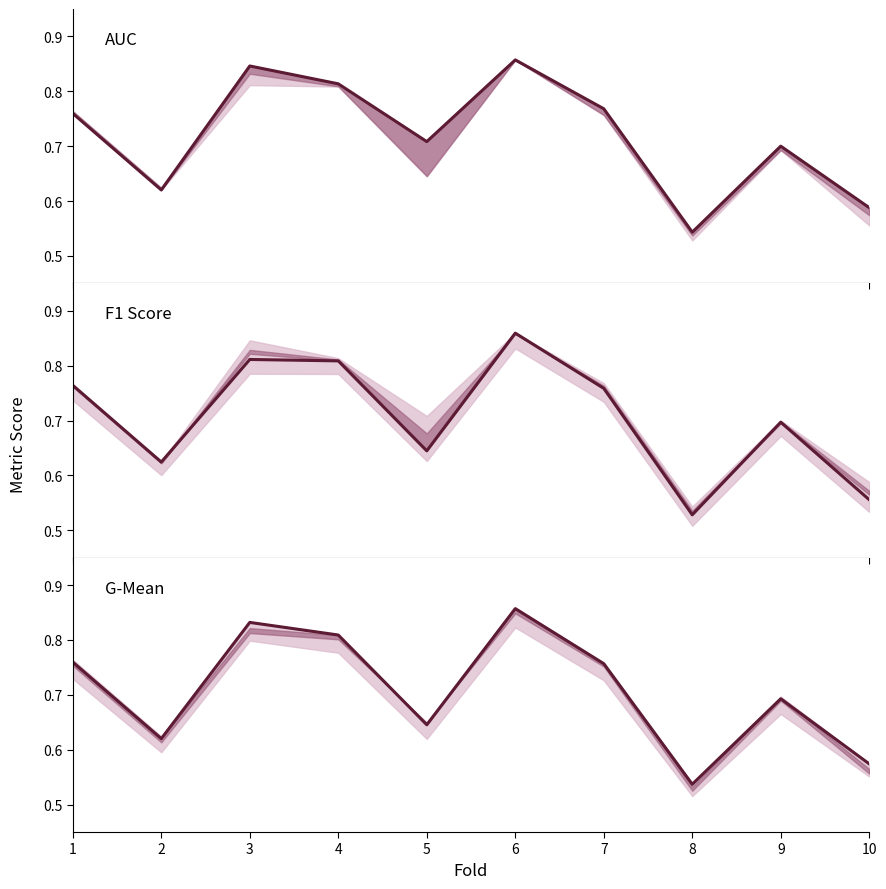

How many interior local peaks does the F1 Score series have?

3